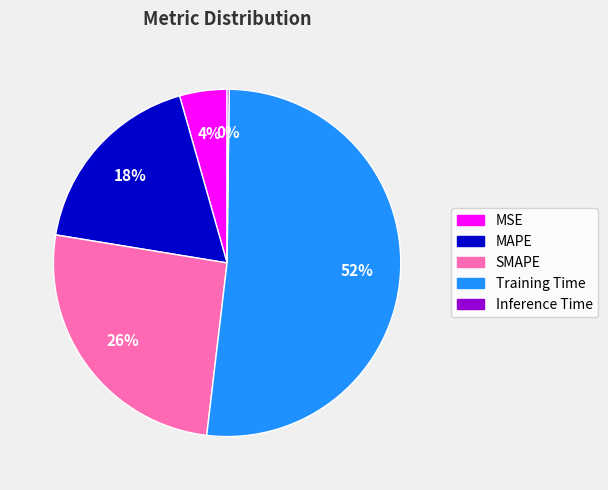

Does MAPE account for over 50% of the chart?

No